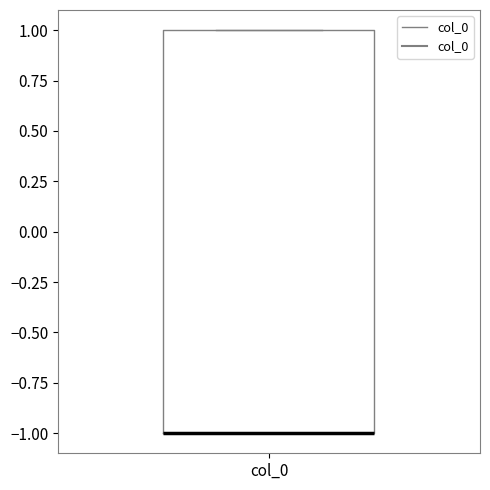

Transcribe this box plot: give where the median line is, the range the box spans, and where the two whiskers end, as read against the y-axis. The values are not printed on the chart, so give them approximately, as read against the axis.

median -1 (drawn on the box's lower edge), box -1 to 1, whiskers -1 to 1